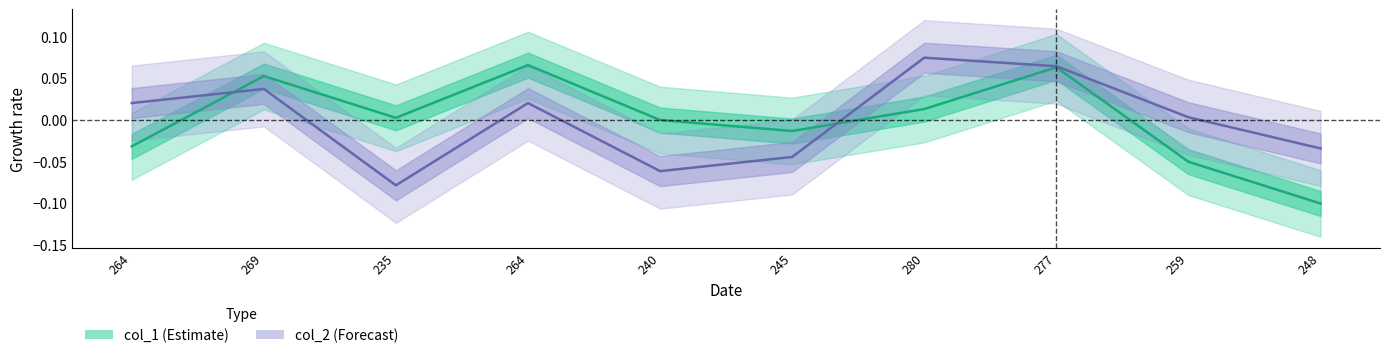

Between 240 and 248, which is larger?

240